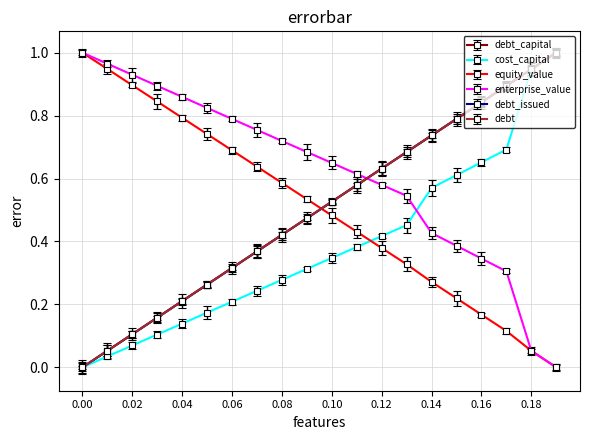

Which series has the largest total across all categories?

enterprise_value